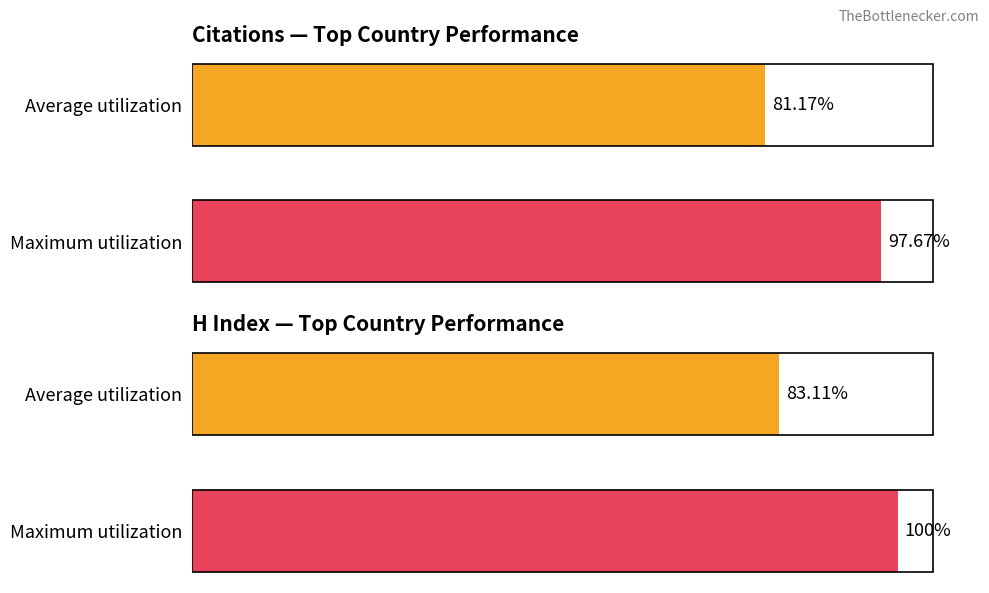

What are all the series names shown in the legend?

Citations, H index